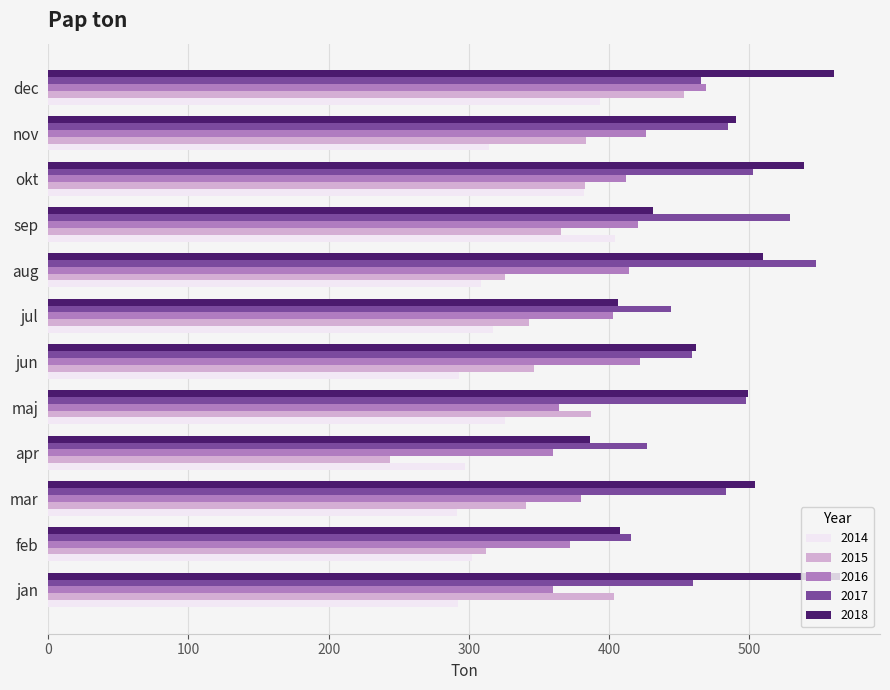

Is it true that 2015 equals 343.2 at jul?

True